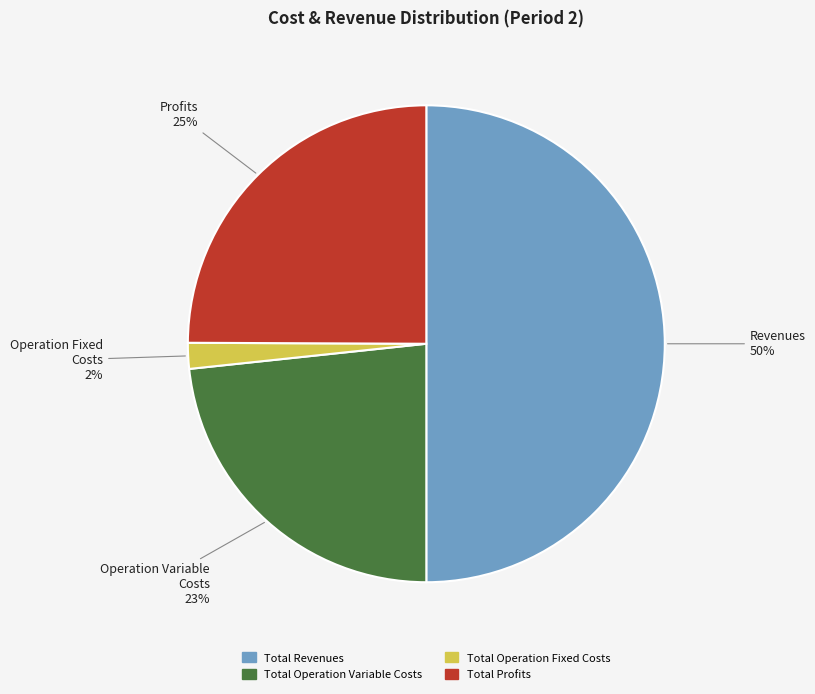

To the nearest percent, what is the combined percentage of Total Operation Variable Costs and Total Operation Fixed Costs?

25%